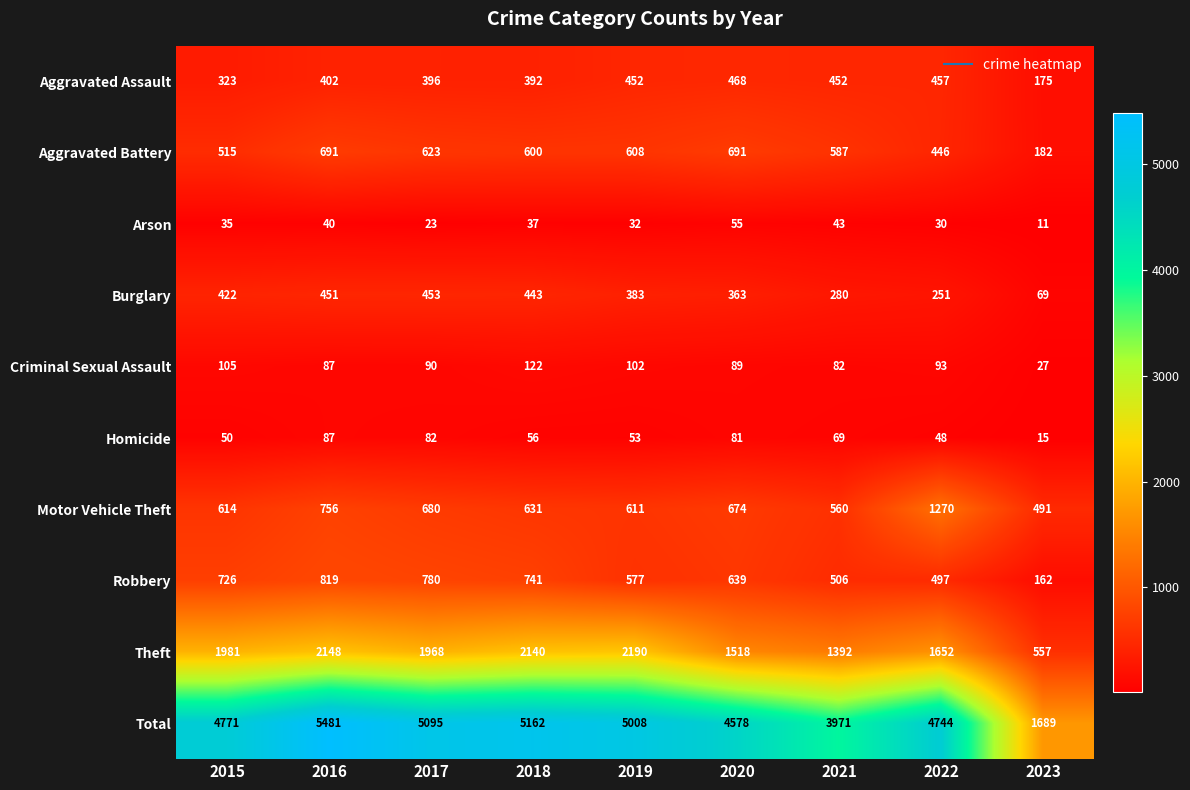

What is the smallest value displayed?

11